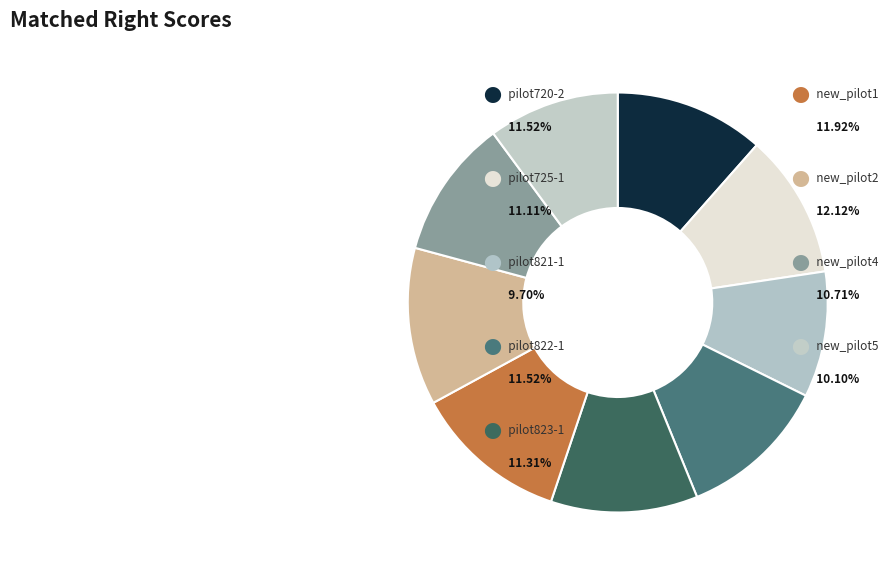

How many slices are in this pie chart?

9